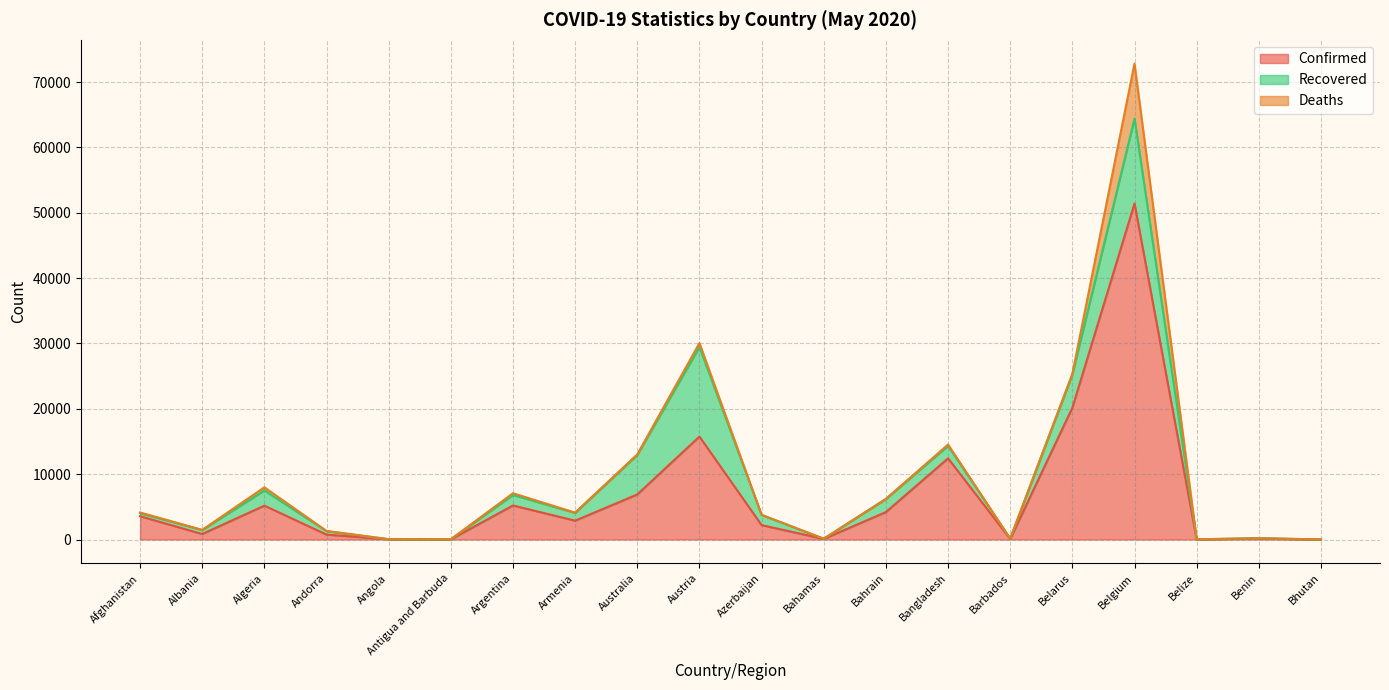

The value of Recovered at Azerbaijan is 1551. True or false?

True